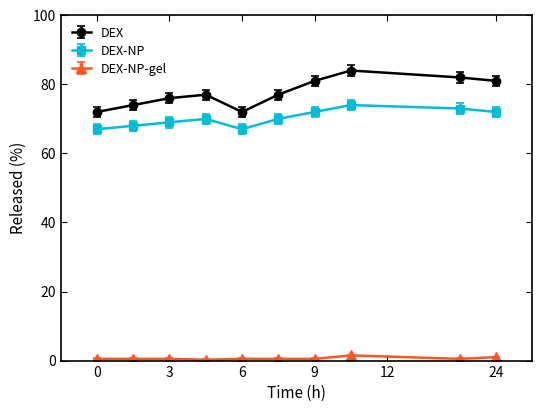

True or false: DEX-NP and DEX-NP-gel intersect in this chart.

False